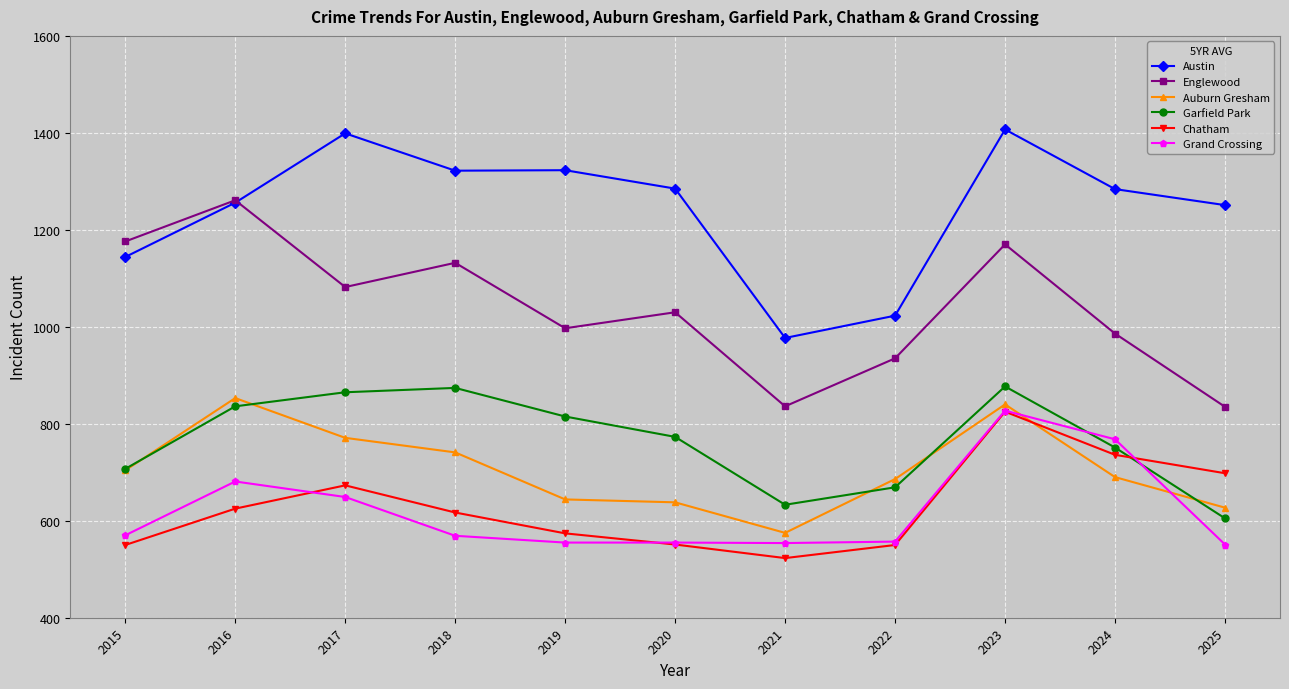

What is the value of the Englewood point at the 10th from the left?

986